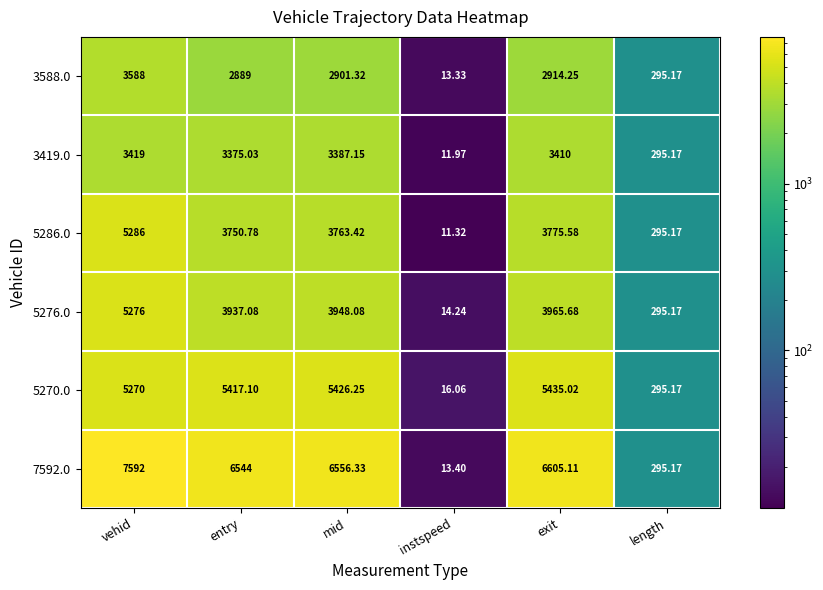

Rank the series at entry from lowest to highest value.

3588.0, 3419.0, 5286.0, 5276.0, 5270.0, 7592.0